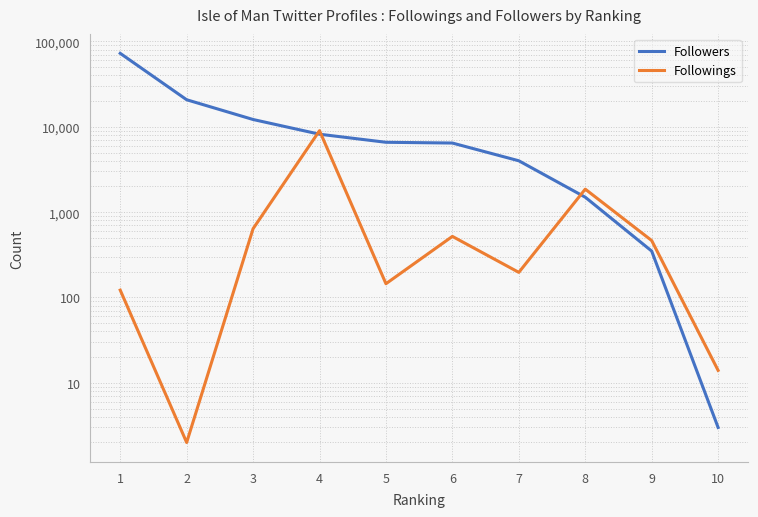

What is the sum of the Followings values at 6 and 7?

717